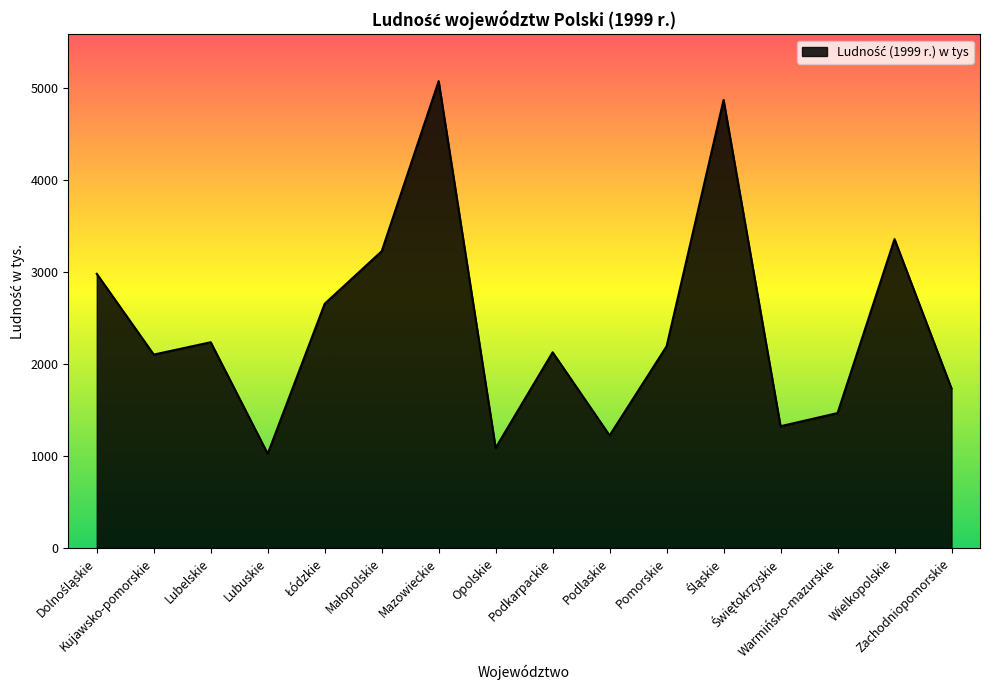

How many interior local valleys (lower than both neighbors) does the data have?

5